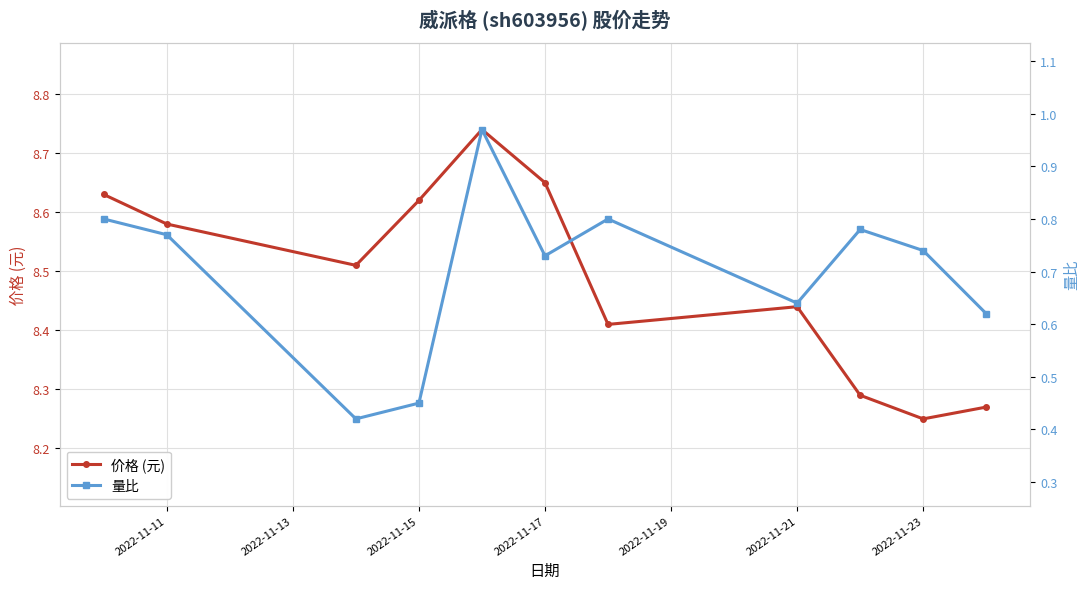

The value of 价格 (元) at 2022-11-15 is 5.4. True or false?

False